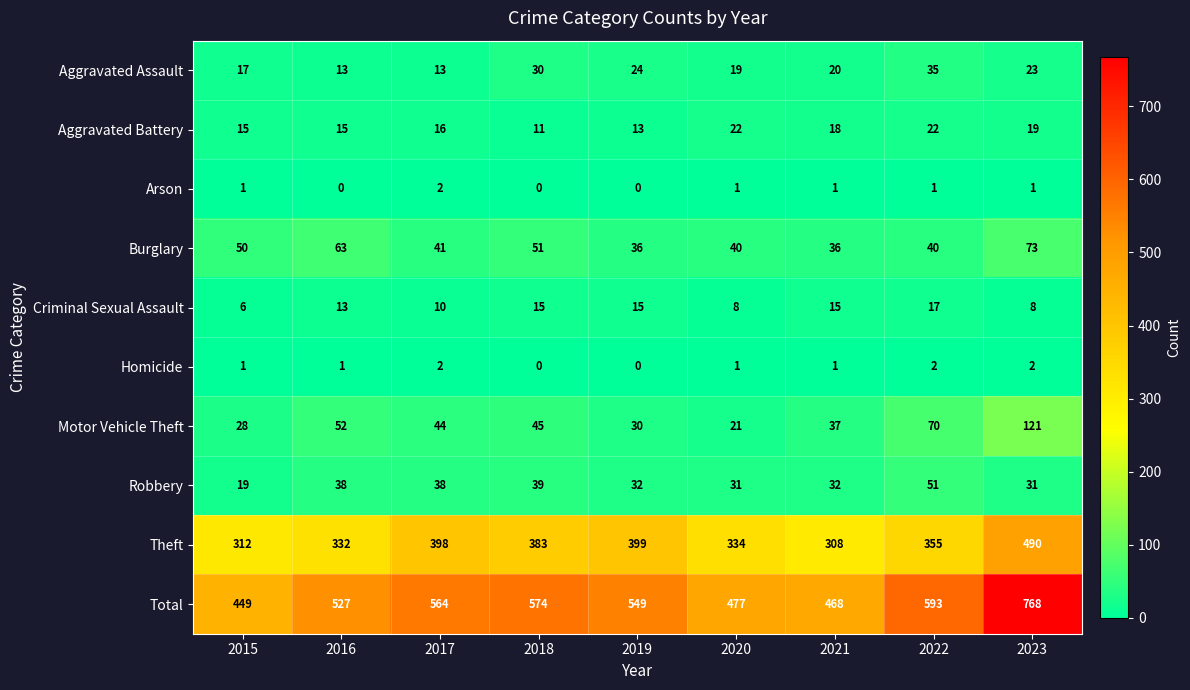

Count the Arson values in the range 0 to 1.

8